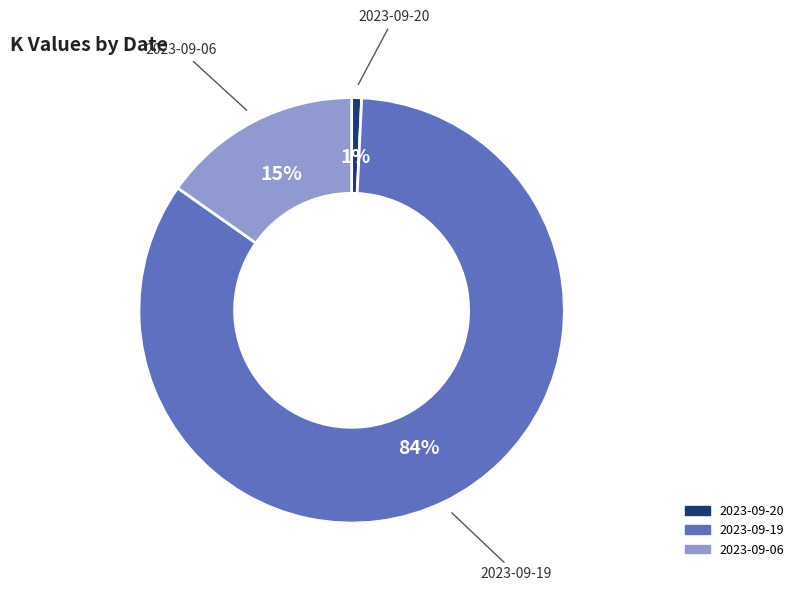

Combined, do 2023-09-06 and 2023-09-20 account for over 50%?

No